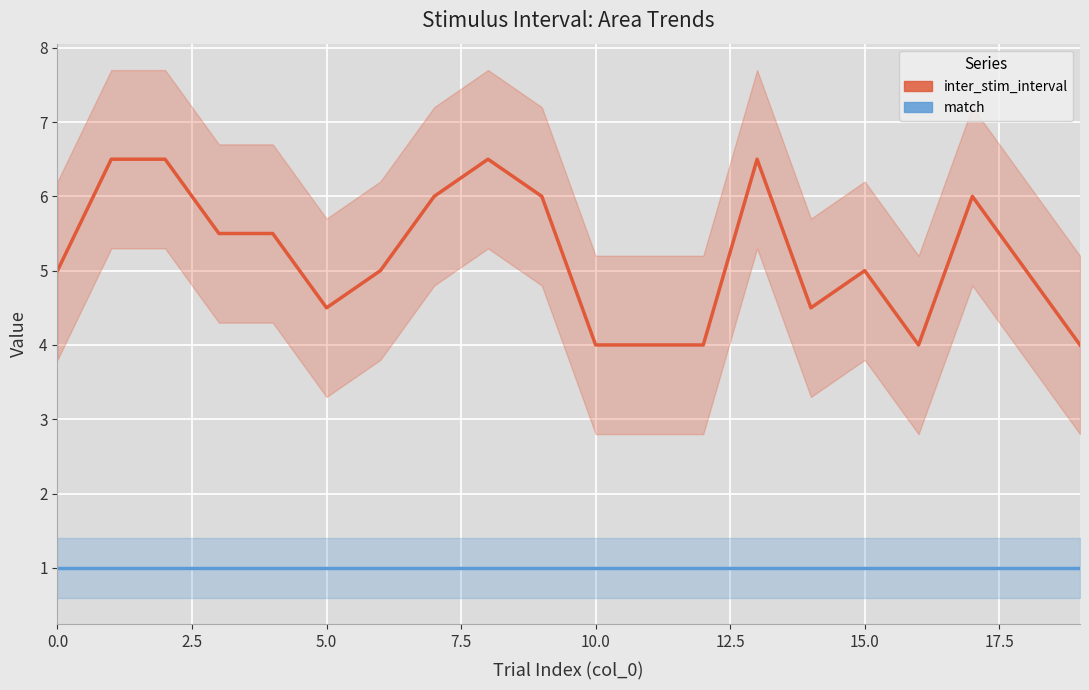

True or false: match has more than 1 interior local peaks.

False